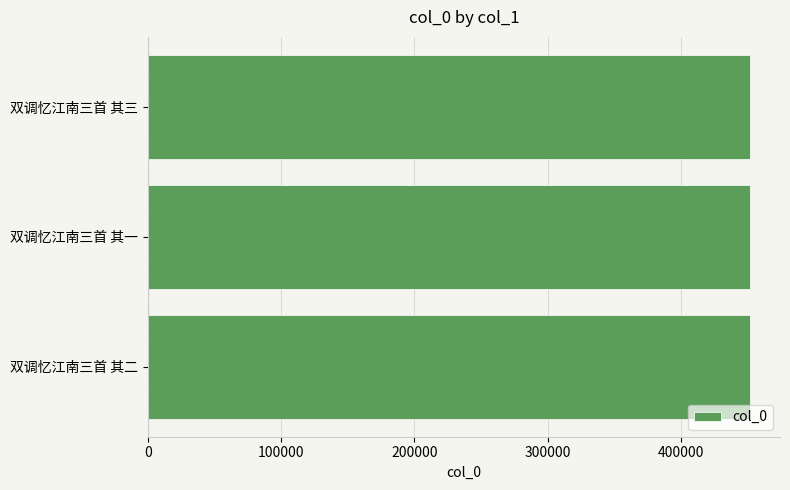

What is the ratio of the value at 双调忆江南三首 其二 to the value at 双调忆江南三首 其一?

1.0